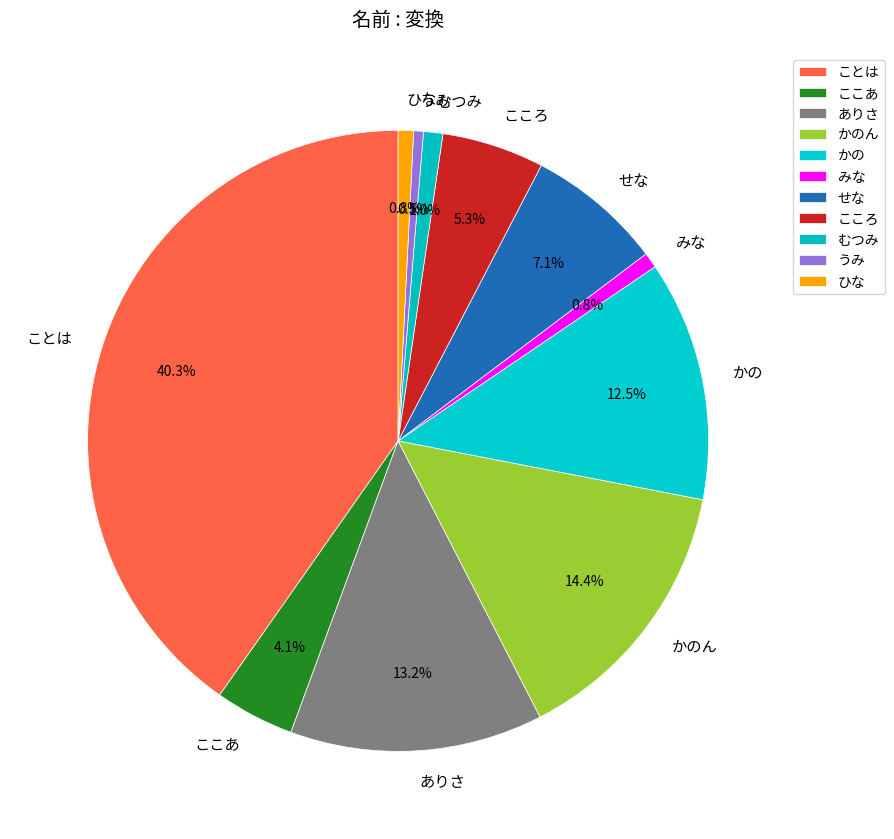

Which slice is the largest?

ことは